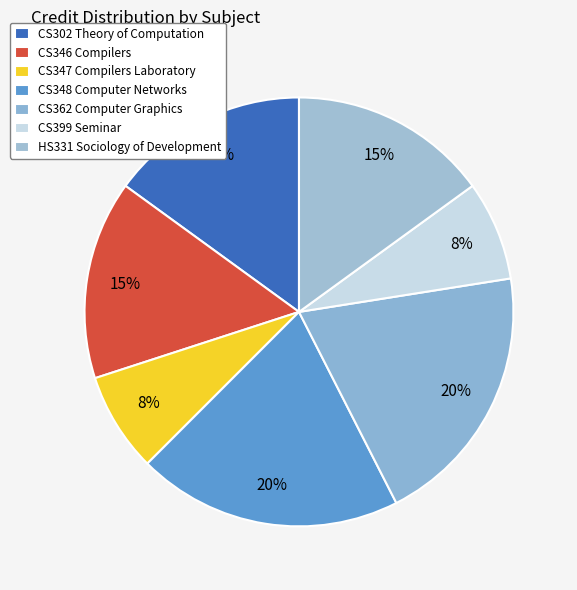

How many segments does this pie chart have?

7